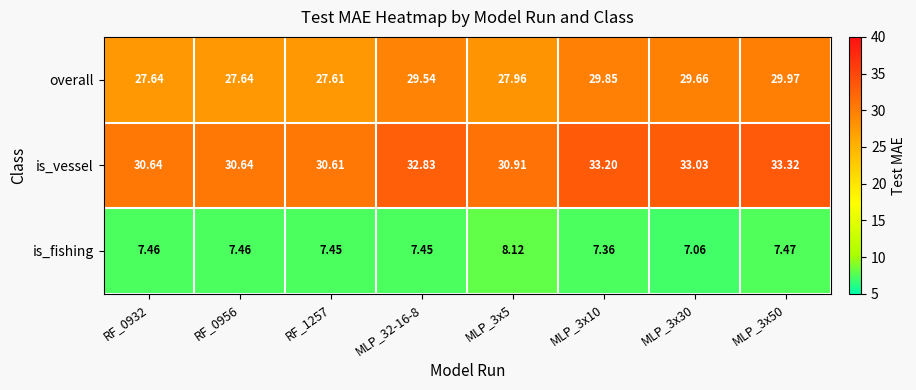

Which series changed the most between RF_0956 and MLP_32-16-8?

is_vessel